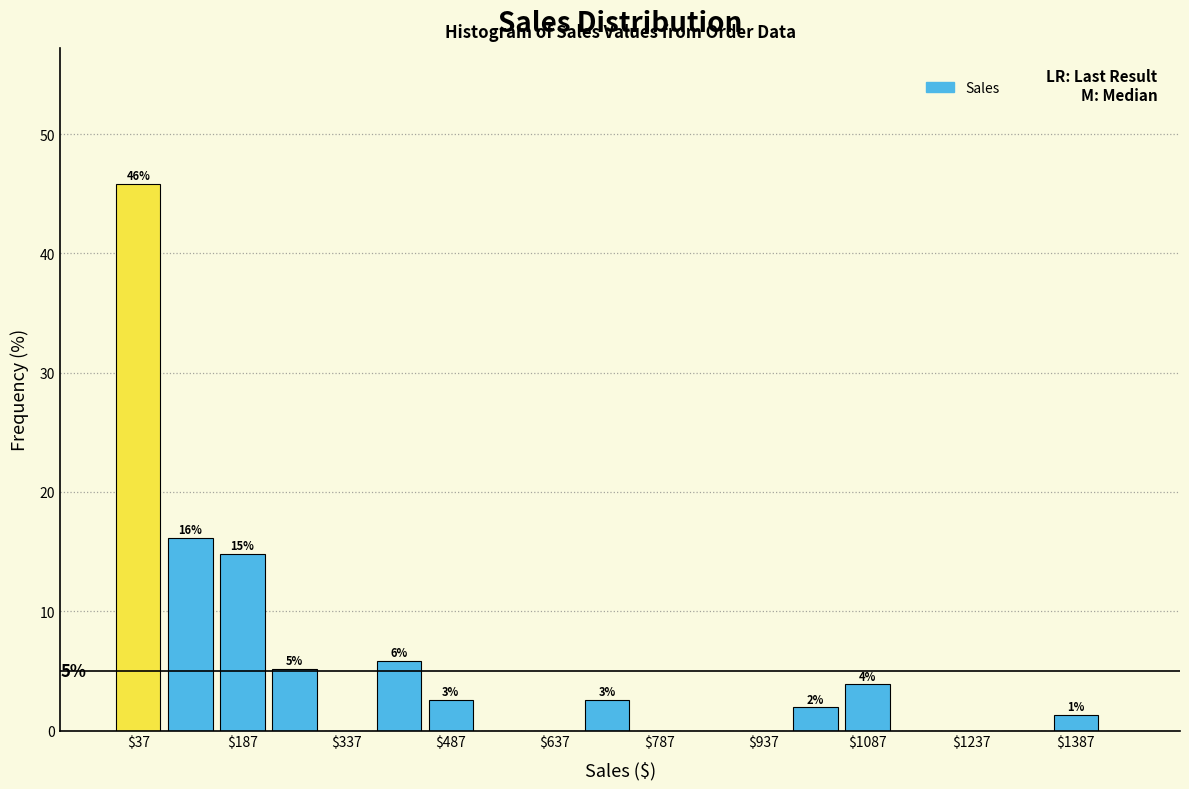

Around what value on the x-axis is the tallest bar? Give the approximate position of its centre, as read against the axis.

40